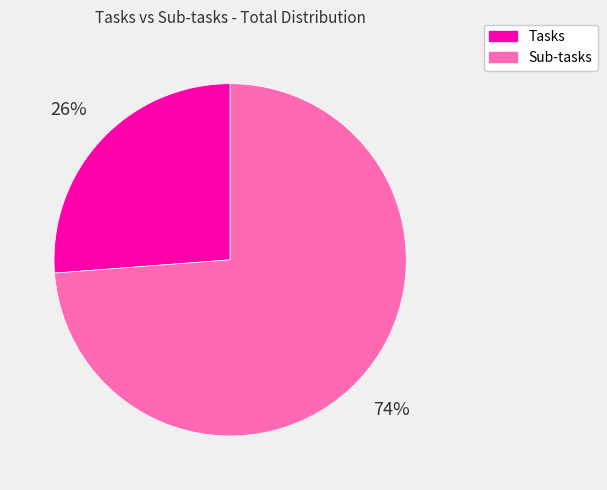

To the nearest percent, what is the combined percentage of Sub-tasks and Tasks?

100%